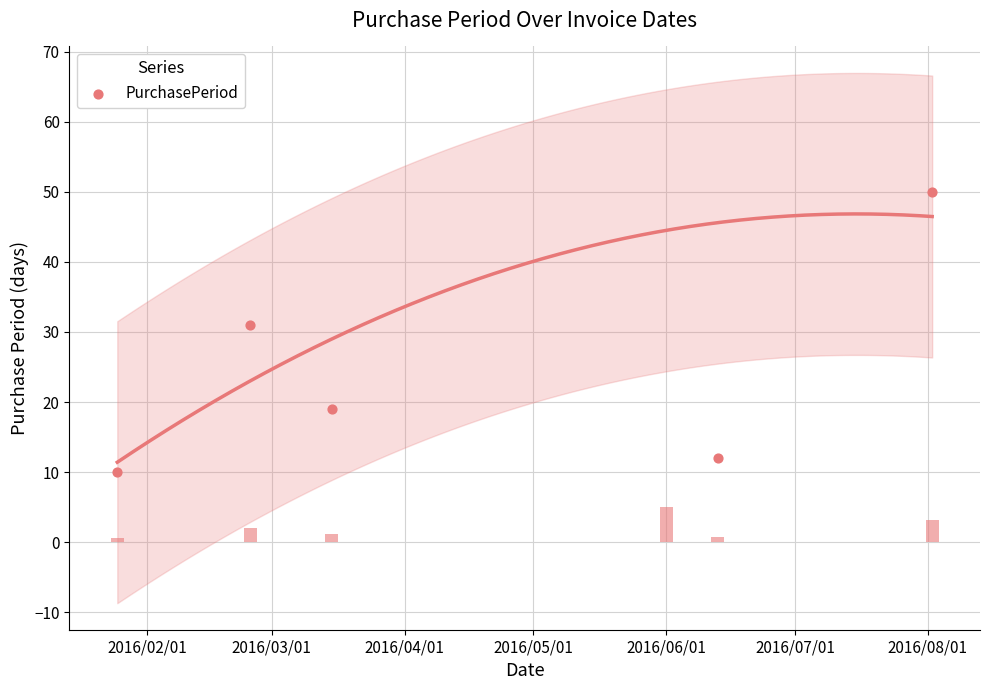

What is the change in value from 2016/03/01 to 2016/07/01?

+19